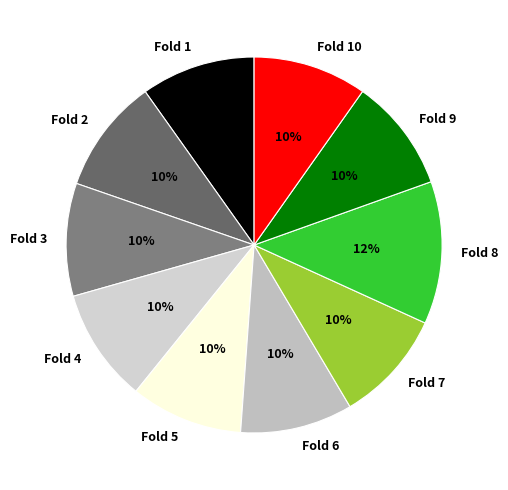

How many slices are in this pie chart?

10